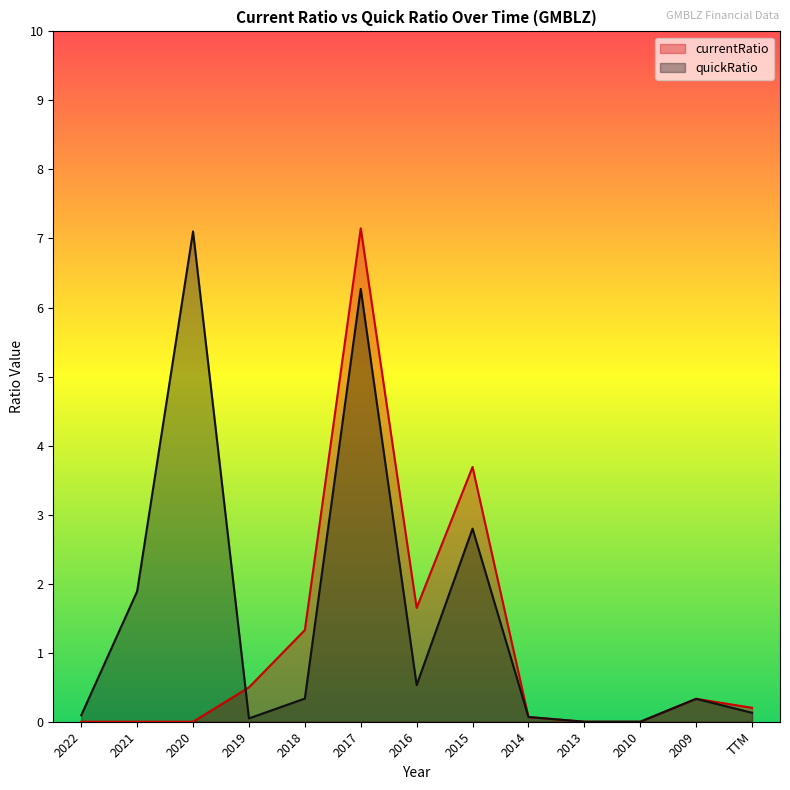

How many lines are shown in the chart?

2